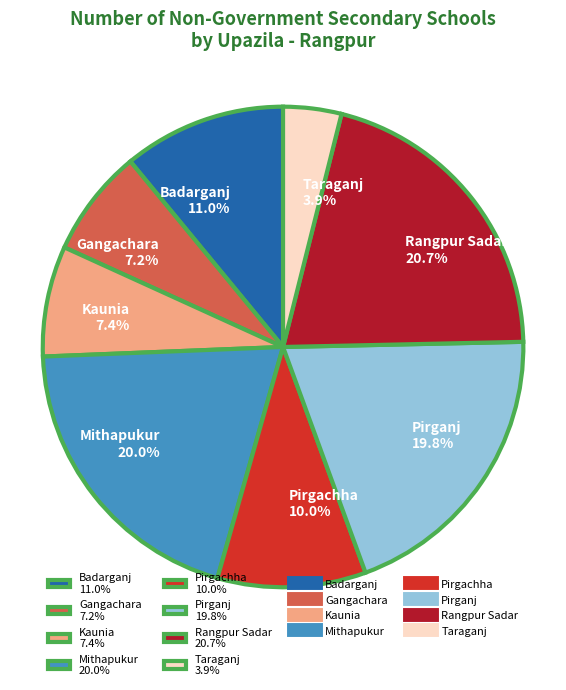

Which slice is the smallest?

Taraganj